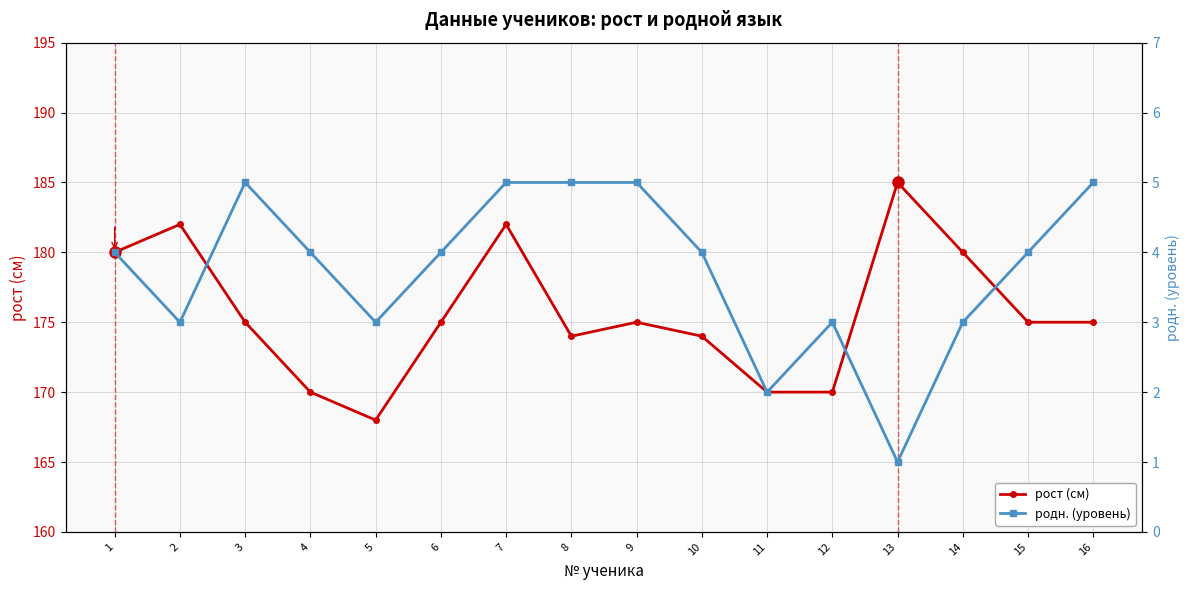

Reading left to right, transcribe all the data shown in this chart.

рост (см): 1=180	2=182	3=175	4=170	5=168	6=175	7=182	8=174	9=175	10=174	11=170	12=170	13=185	14=180	15=175	16=175
родн. (уровень): 1=4	2=3	3=5	4=4	5=3	6=4	7=5	8=5	9=5	10=4	11=2	12=3	13=1	14=3	15=4	16=5